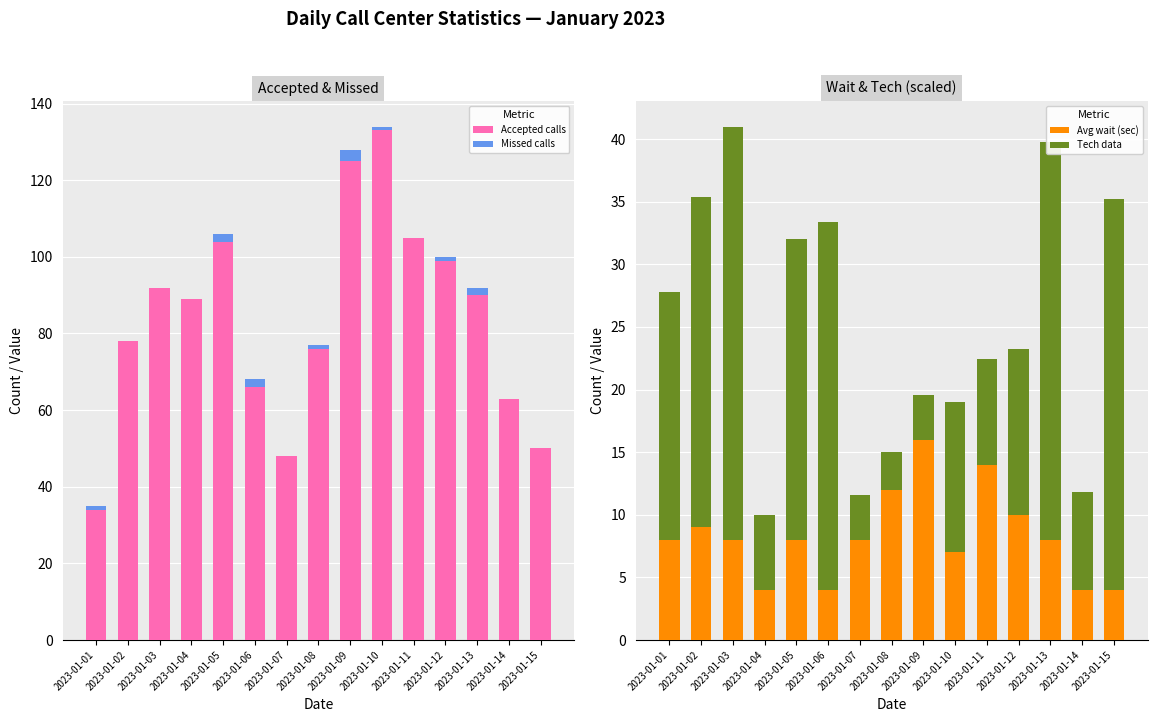

The value of Avg wait (sec) at 2023-01-11 is 6.5. True or false?

False